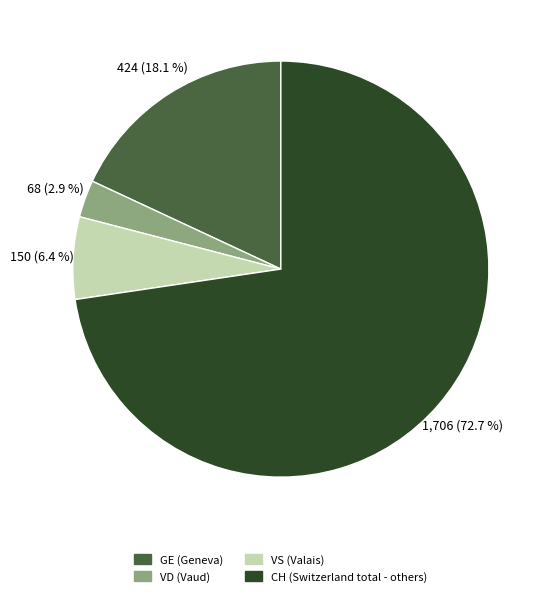

Is there a majority slice in this chart?

Yes